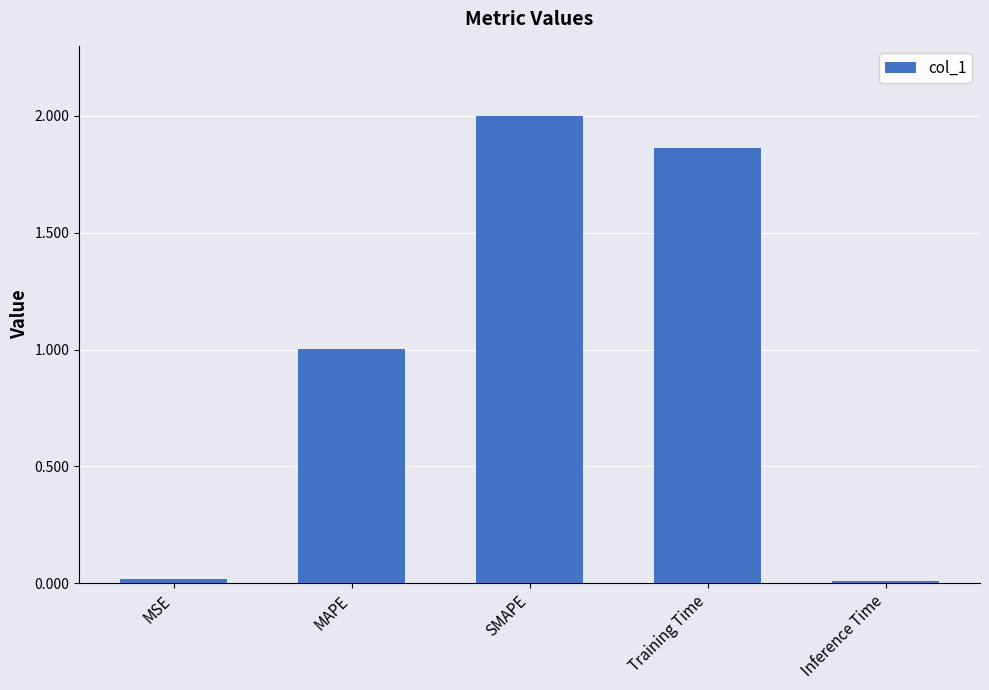

What is the difference between the maximum and minimum values?

2.0